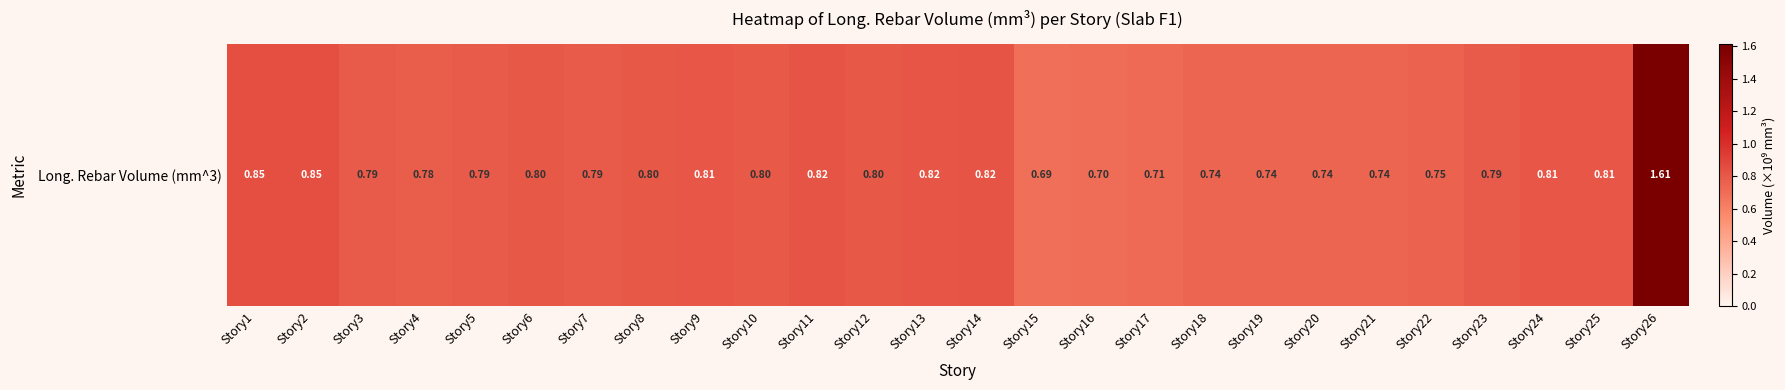

Is it true that the value at Story12 is 0.8?

True